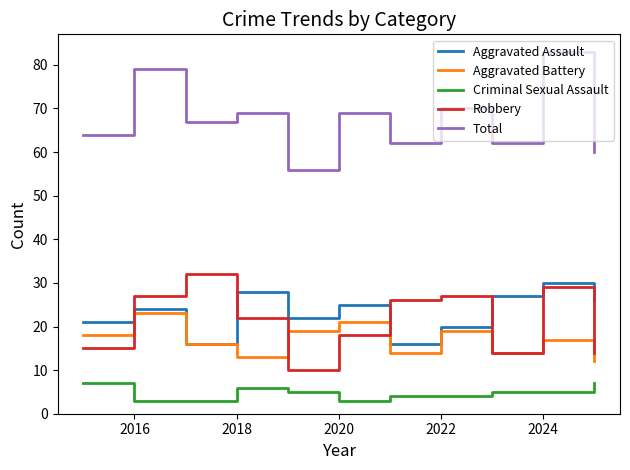

Which series has the largest total across all categories?

Total